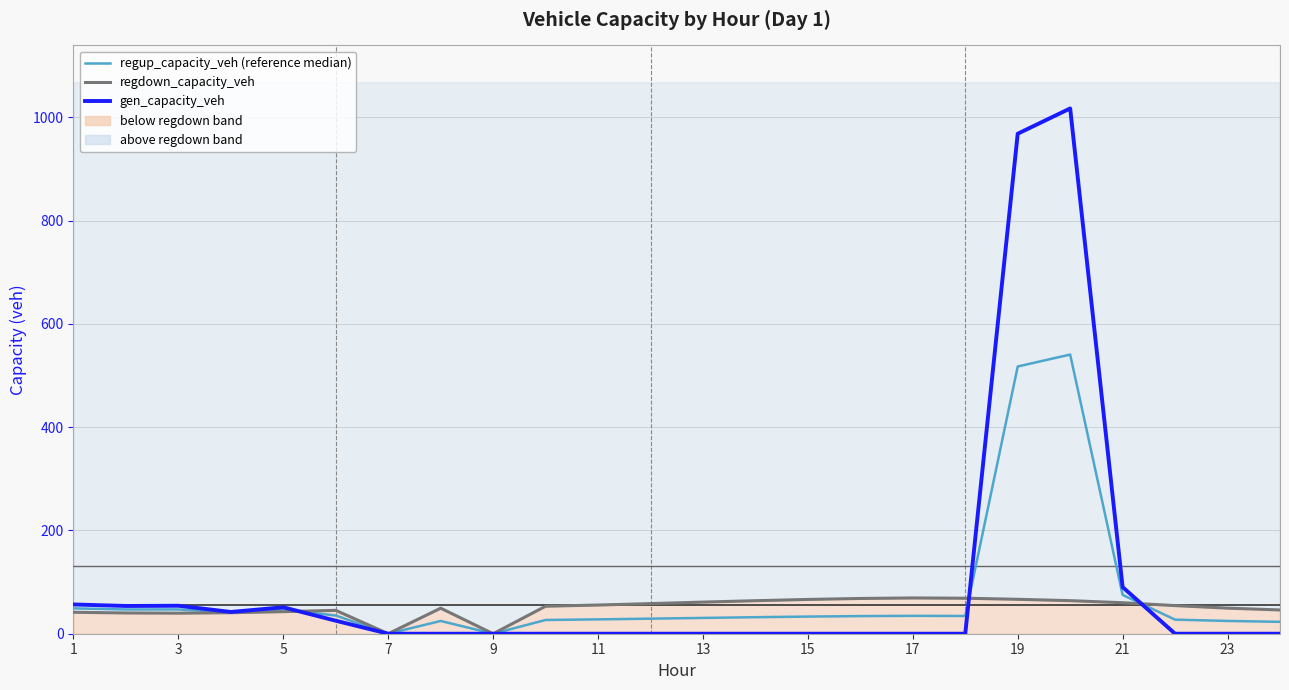

Is this an area chart (filled region under the line)?

No